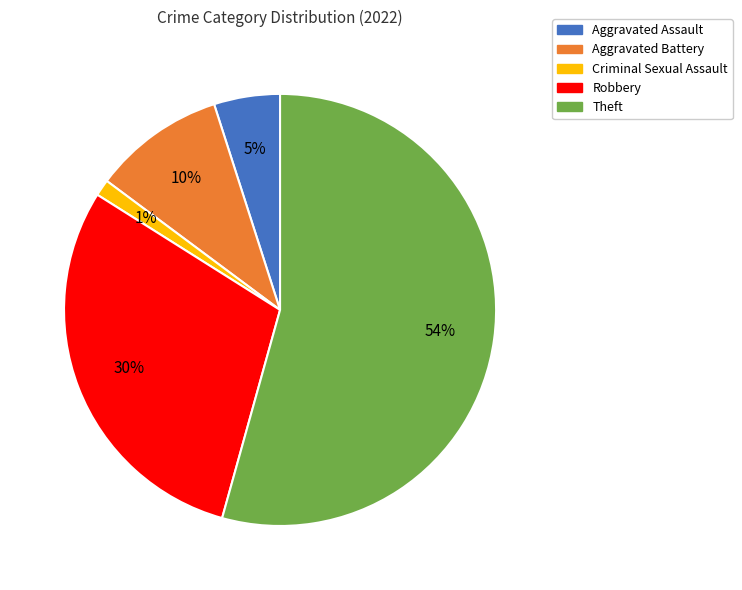

What percentage is the Aggravated Battery slice, to the nearest percent?

10%